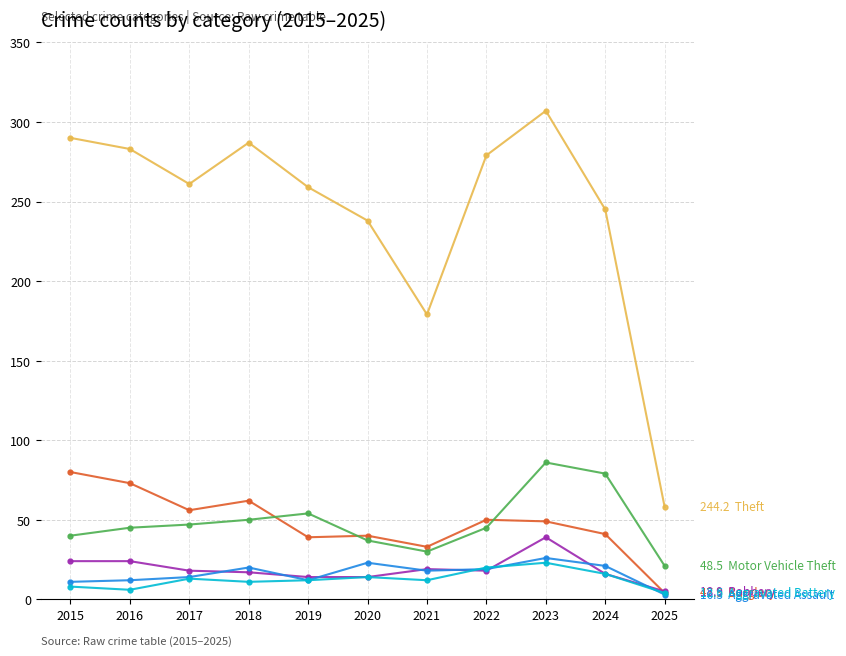

What is the total value across all series at 2019?

390